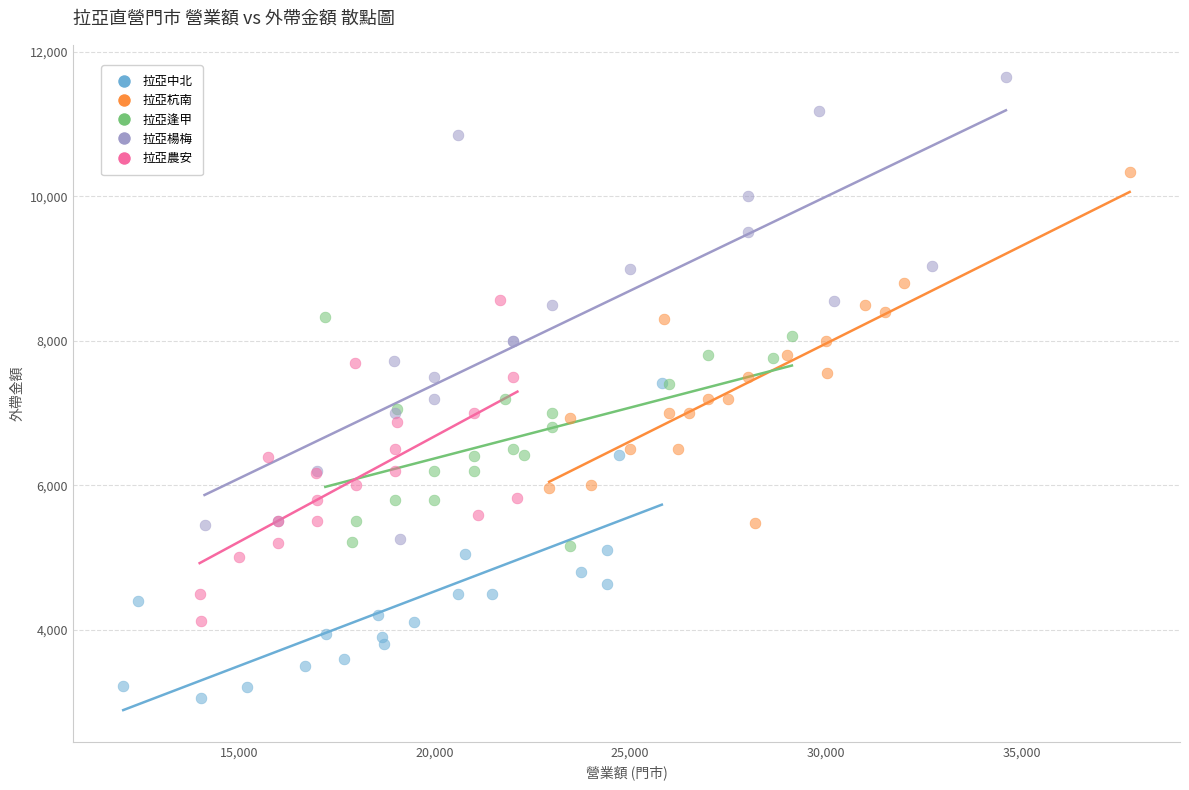

Which series contains the highest Y value?

拉亞楊梅